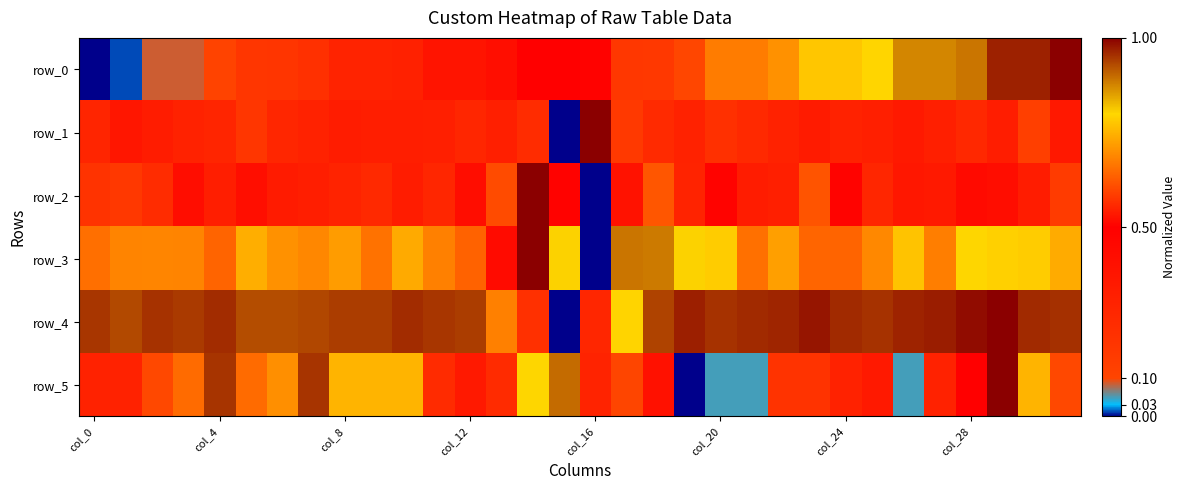

What is the sum of all row_0 values?

16.2